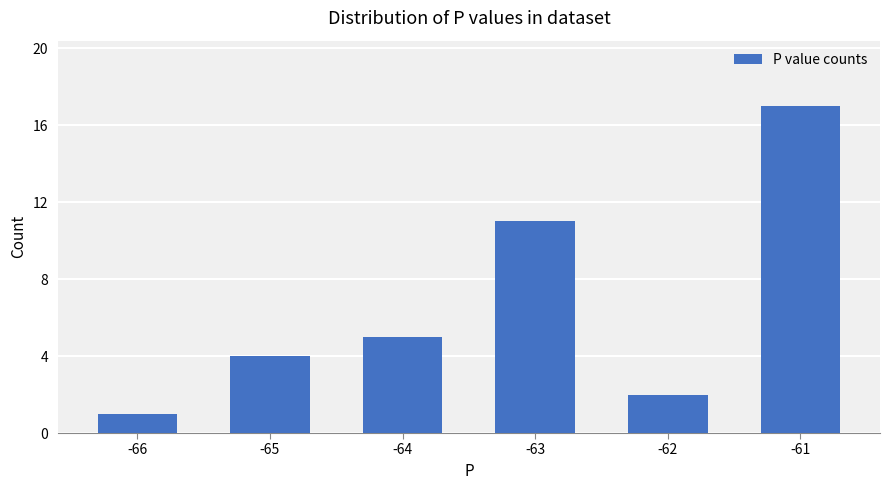

Rank the categories by value from highest to lowest.

-61, -63, -64, -65, -62, -66